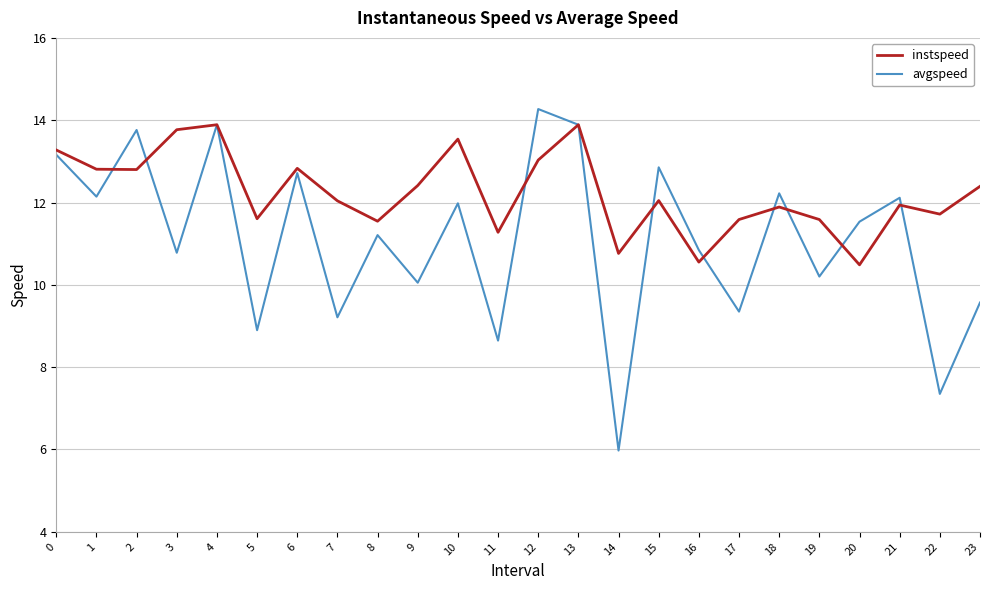

Which series ends up on top after the final intersection of avgspeed and instspeed?

instspeed